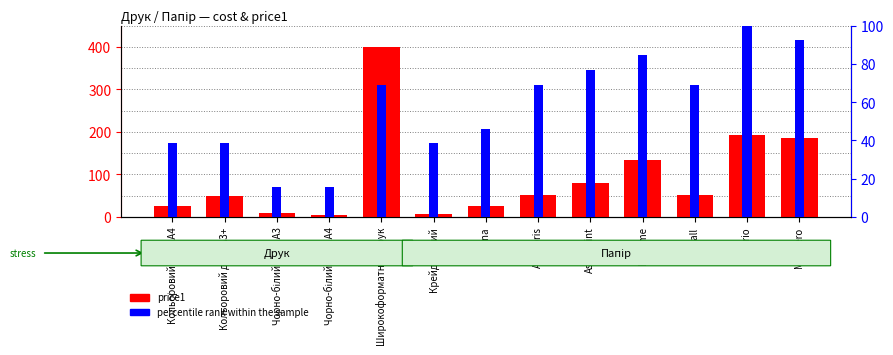

Reading left to right, list all the values displayed in this chart.

price1: Кольоровий друк A4=25.0	Кольоровий друк А3+=50.0	Чорно-білий друк А3=10.0	Чорно-білий друк А4=5.0	Широкоформатний друк=400.0	Крейдований=8.0	Arena=26.2	Artelibris=52.5	Astroprint=78.8	Boheme=133.9	Chagall=52.5	Sirio=192.5	Malmero=185.5
percentile rank within the sample: Кольоровий друк A4=38.5	Кольоровий друк А3+=38.5	Чорно-білий друк А3=15.4	Чорно-білий друк А4=15.4	Широкоформатний друк=69.2	Крейдований=38.5	Arena=46.2	Artelibris=69.2	Astroprint=76.9	Boheme=84.6	Chagall=69.2	Sirio=100.0	Malmero=92.3